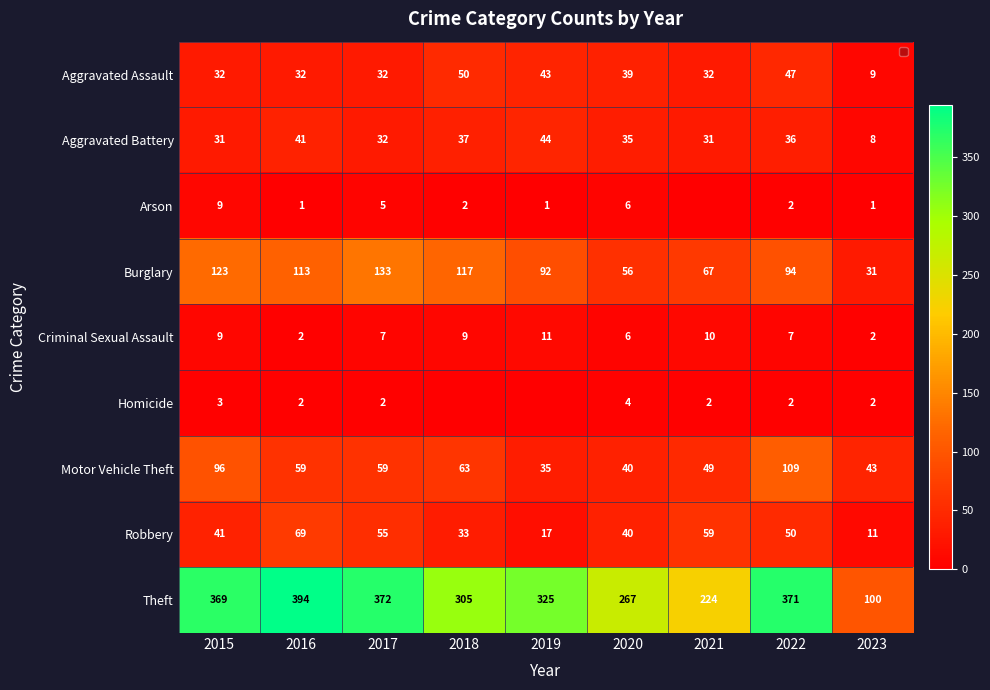

Between 2016 and 2020, which is larger?

2020